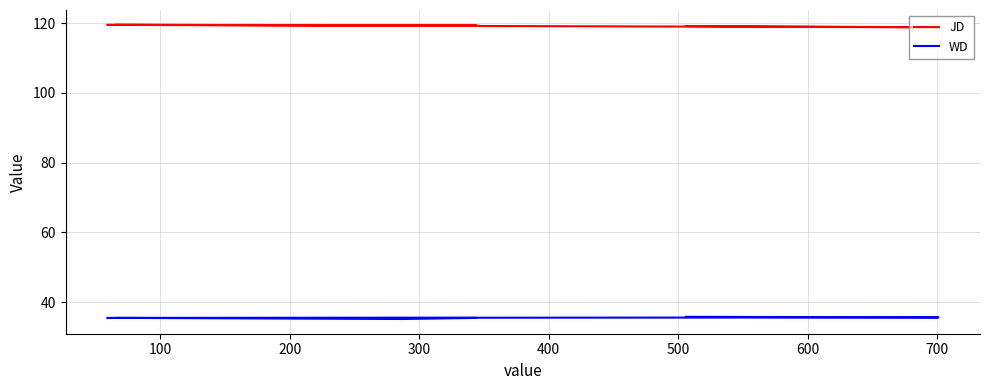

What is the maximum value shown in the chart?

119.6